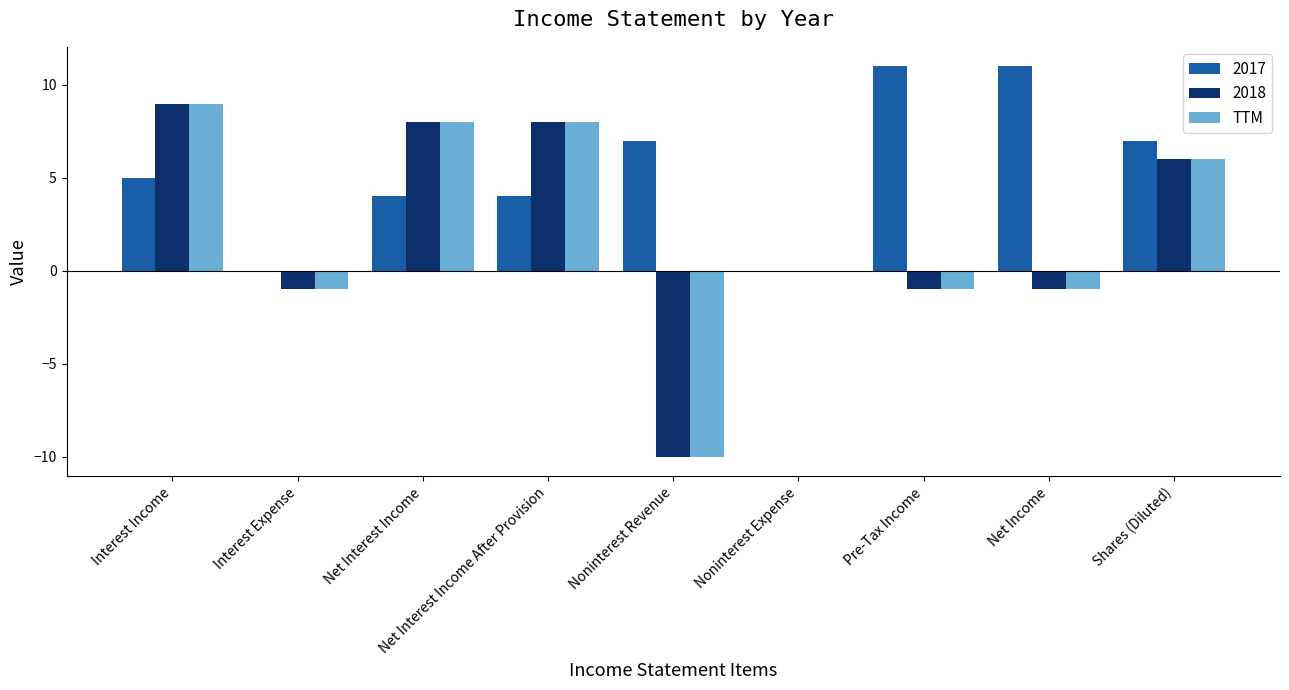

How many groups of bars are there?

9